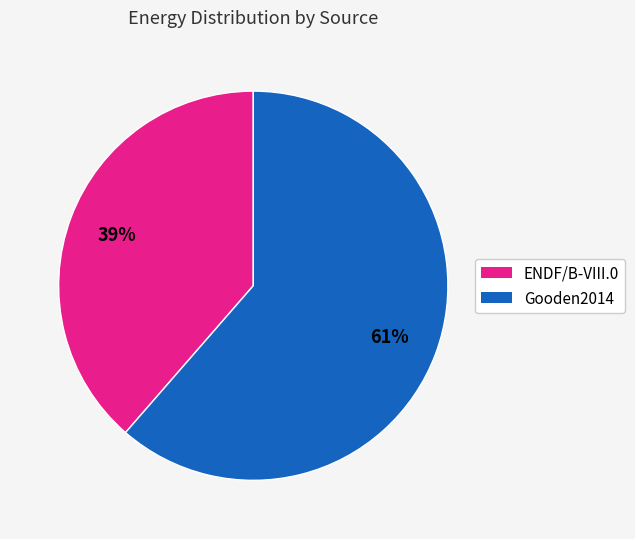

How many slices are in this pie chart?

2